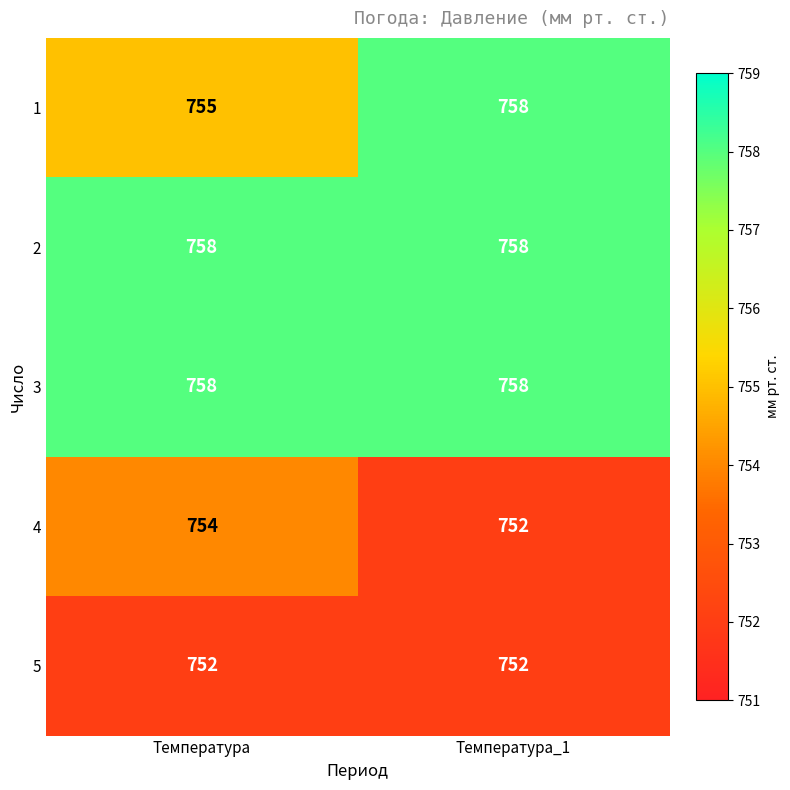

Is it true that 3 equals 1131 at Температура_1?

False